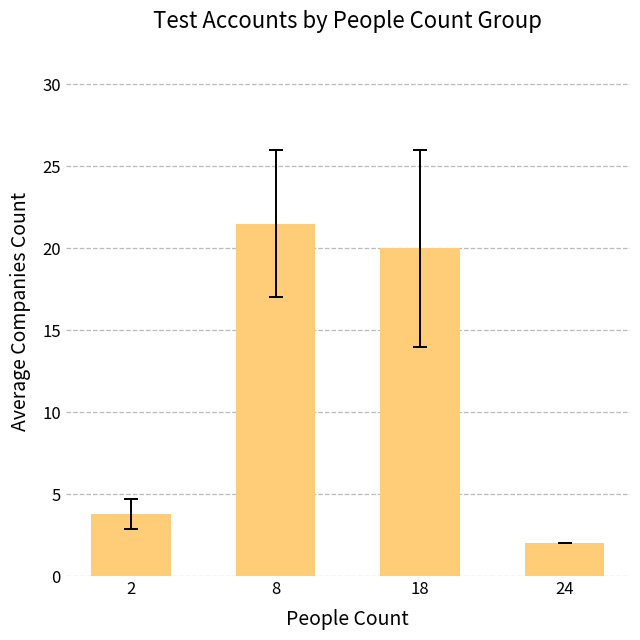

List the labels in order of value, smallest first.

24, 2, 18, 8